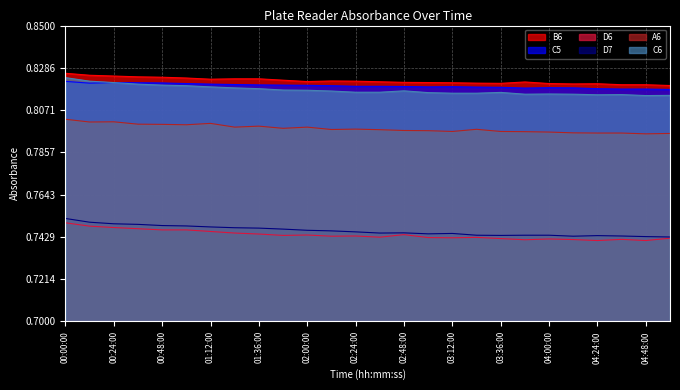

Reading right to left, transcribe all the data shown in this chart.

B6: 0.8	0.8	0.8	0.8	0.8	0.8	0.8	0.8	0.8	0.8	0.8	0.8	0.8	0.8	0.8	0.8	0.8	0.8	0.8	0.8	0.8	0.8	0.8	0.8	0.8	0.8
C5: 0.8	0.8	0.8	0.8	0.8	0.8	0.8	0.8	0.8	0.8	0.8	0.8	0.8	0.8	0.8	0.8	0.8	0.8	0.8	0.8	0.8	0.8	0.8	0.8	0.8	0.8
D6: 0.7	0.7	0.7	0.7	0.7	0.7	0.7	0.7	0.7	0.7	0.7	0.7	0.7	0.7	0.7	0.7	0.7	0.7	0.7	0.7	0.7	0.7	0.7	0.7	0.7	0.8
D7: 0.7	0.7	0.7	0.7	0.7	0.7	0.7	0.7	0.7	0.7	0.7	0.7	0.7	0.7	0.7	0.7	0.7	0.7	0.7	0.7	0.7	0.7	0.7	0.7	0.8	0.8
A6: 0.8	0.8	0.8	0.8	0.8	0.8	0.8	0.8	0.8	0.8	0.8	0.8	0.8	0.8	0.8	0.8	0.8	0.8	0.8	0.8	0.8	0.8	0.8	0.8	0.8	0.8
C6: 0.8	0.8	0.8	0.8	0.8	0.8	0.8	0.8	0.8	0.8	0.8	0.8	0.8	0.8	0.8	0.8	0.8	0.8	0.8	0.8	0.8	0.8	0.8	0.8	0.8	0.8